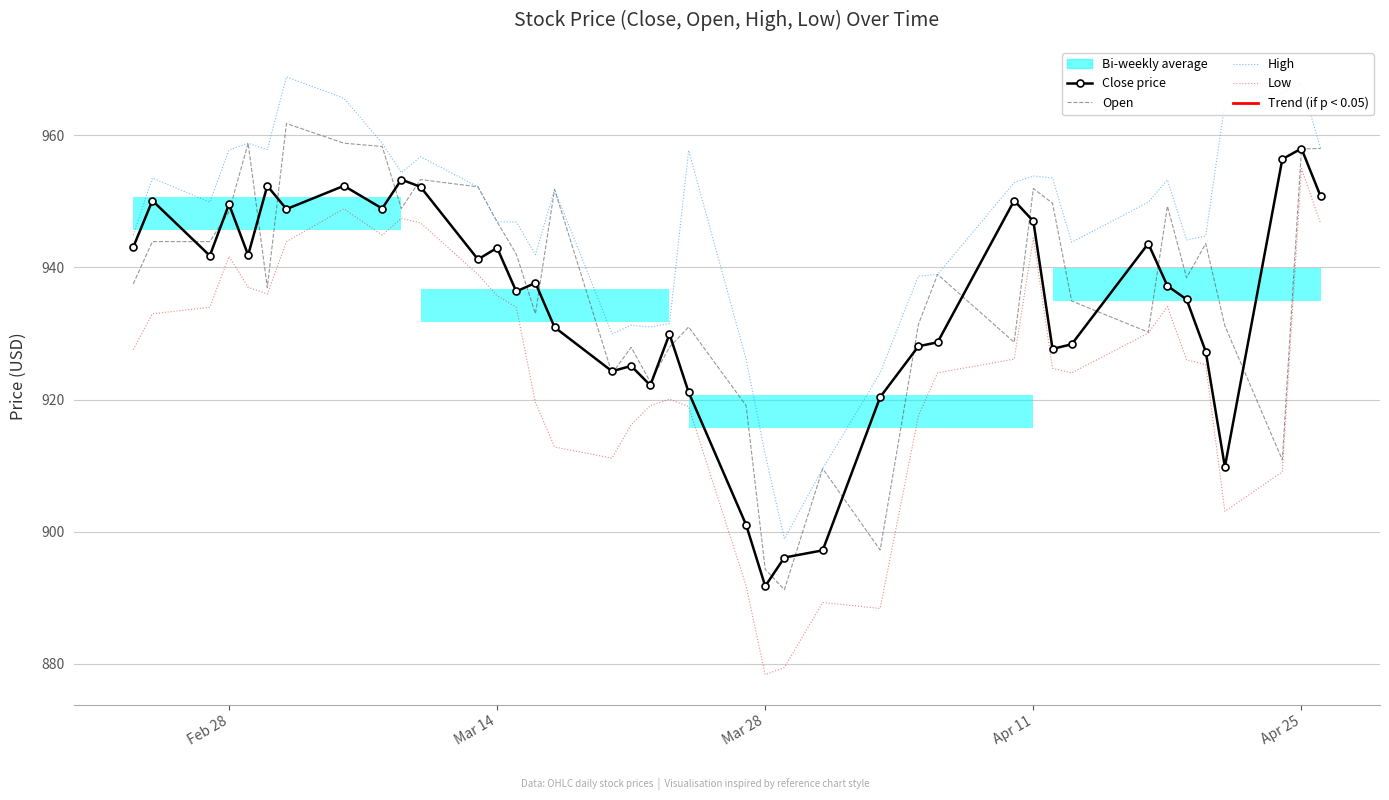

What position from the left is Feb 28?

1